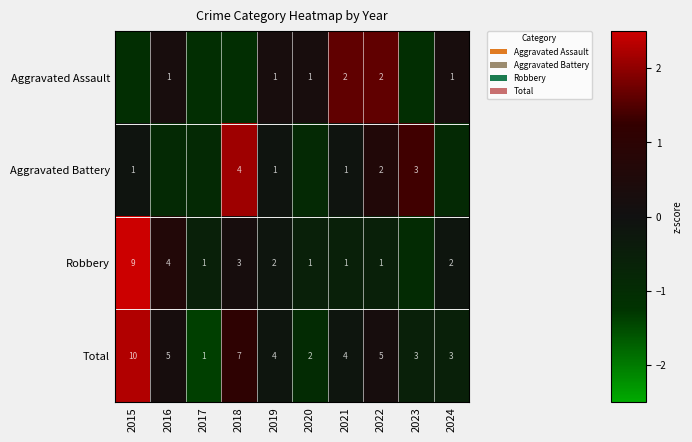

What is the maximum value shown in the chart?

2.7